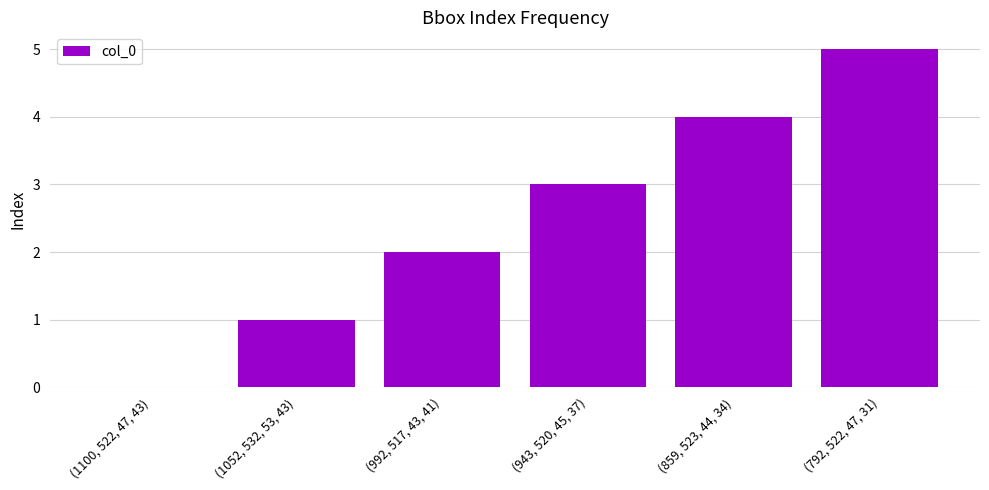

Reading left to right, extract all data points from this chart.

0	1	2	3	4	5